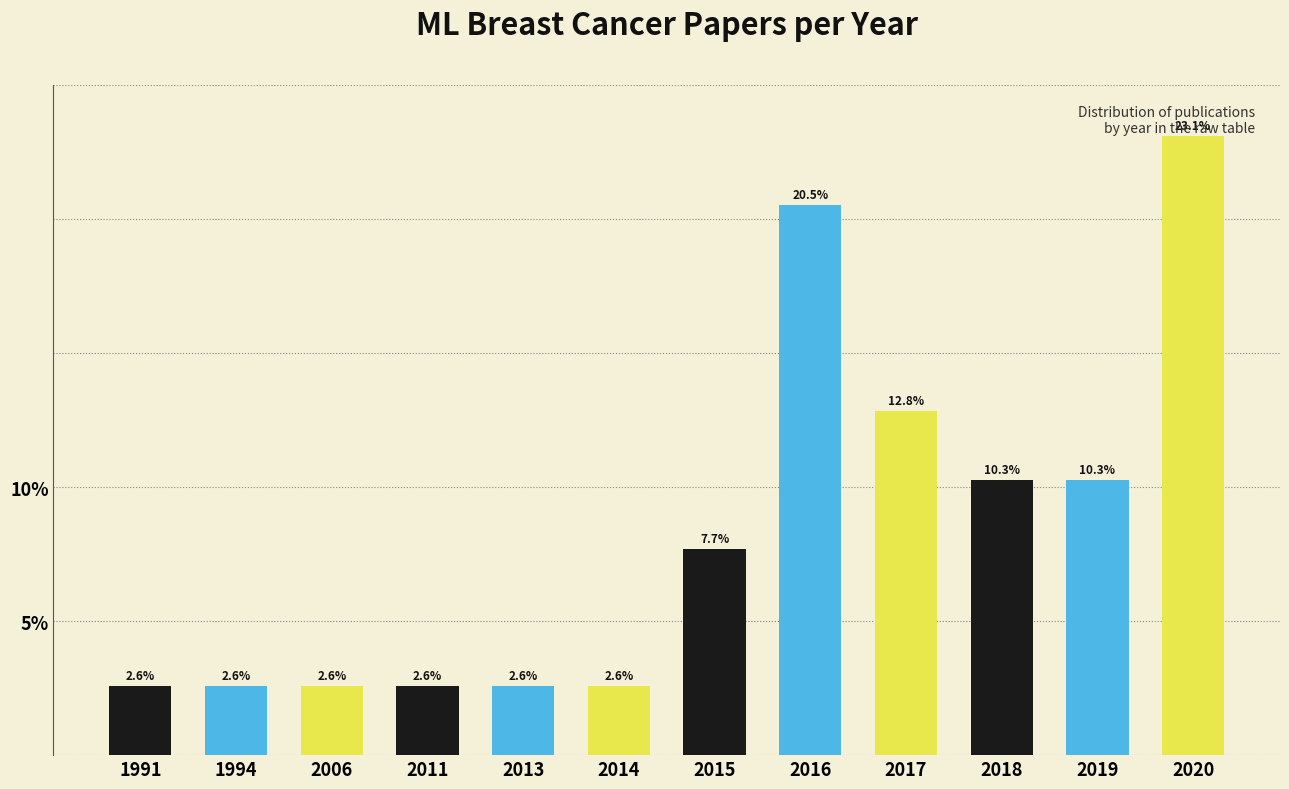

Is it true that the value at 2015 is 4.6?

False